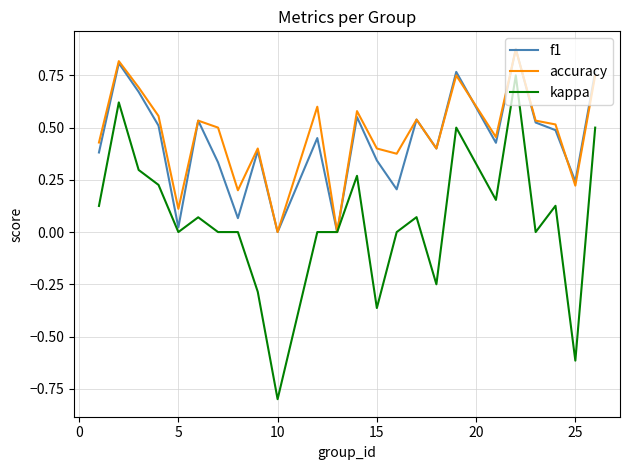

How many categories are shown in the chart?

24